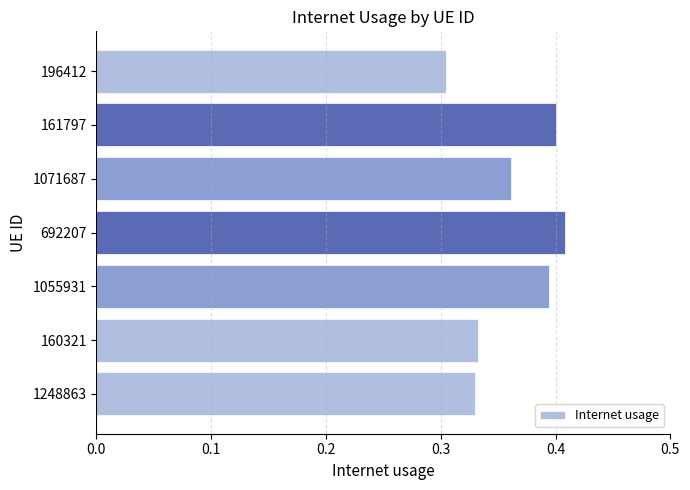

What is the sum of the values at 196412 and 692207?

0.7